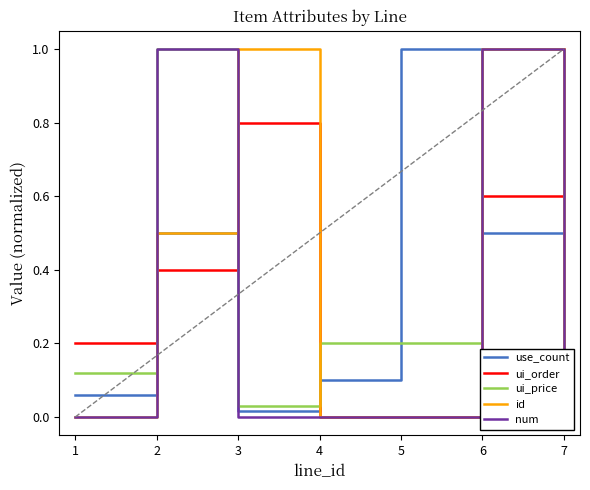

What is the value of the num point at the 2nd from the left?

1.0